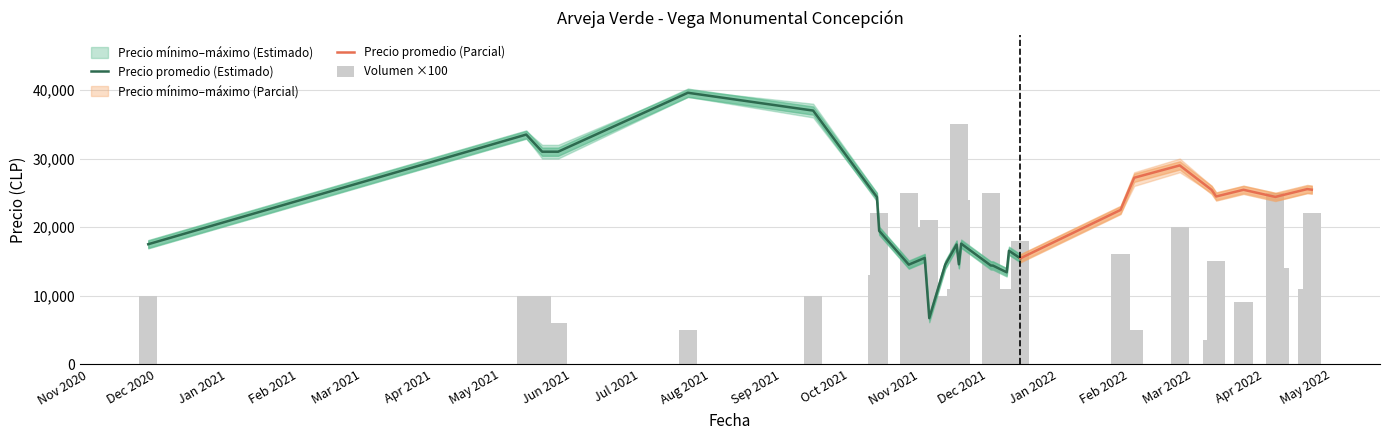

Which category has the lowest value across all series?

2022-03-09